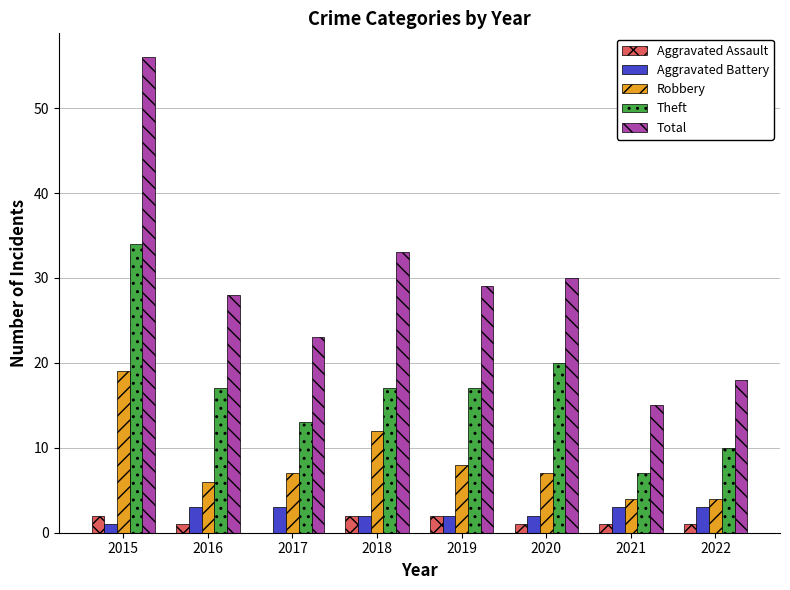

Which series changed the most between 2015 and 2019?

Total